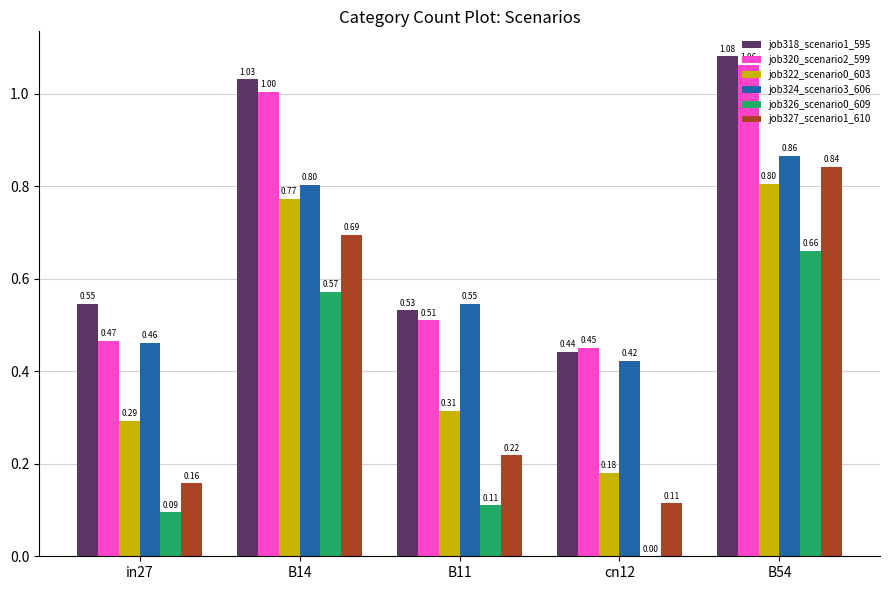

Are the bars grouped side by side (vs. stacked)?

Yes